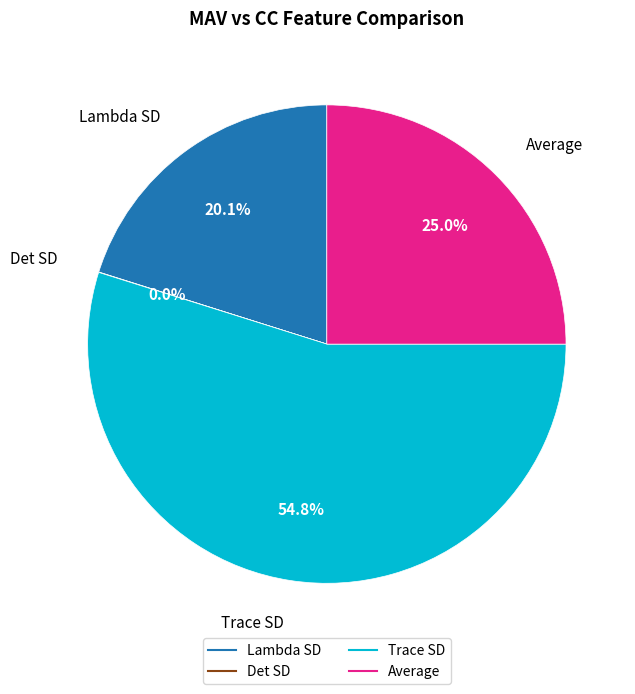

What is the total percentage of Trace SD and Lambda SD?

75.0%